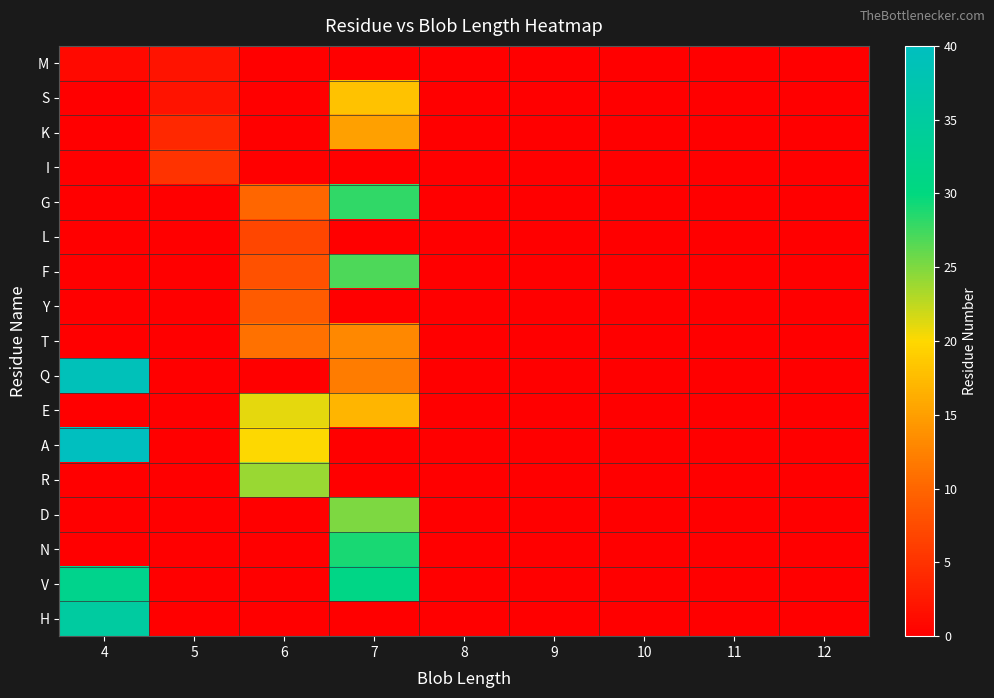

How many distinct data groups are displayed?

17